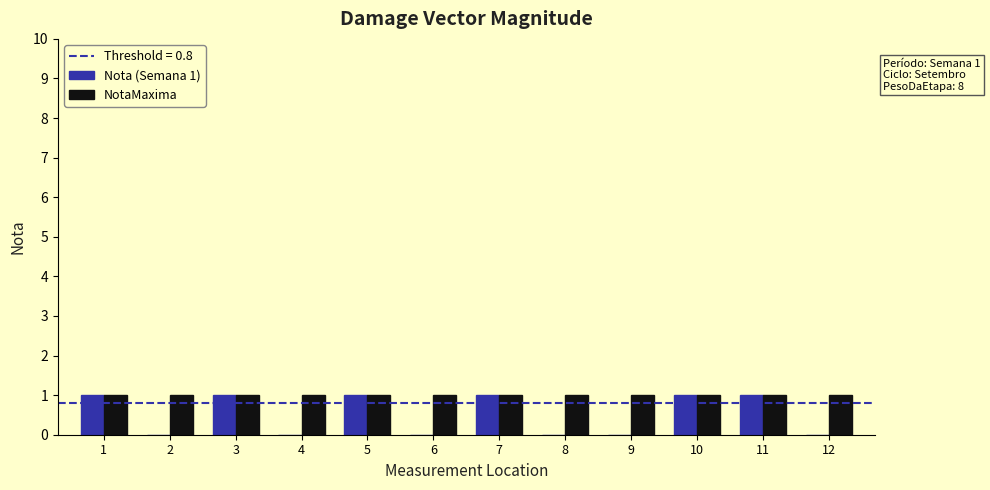

Which series has the largest total across all categories?

NotaMaxima